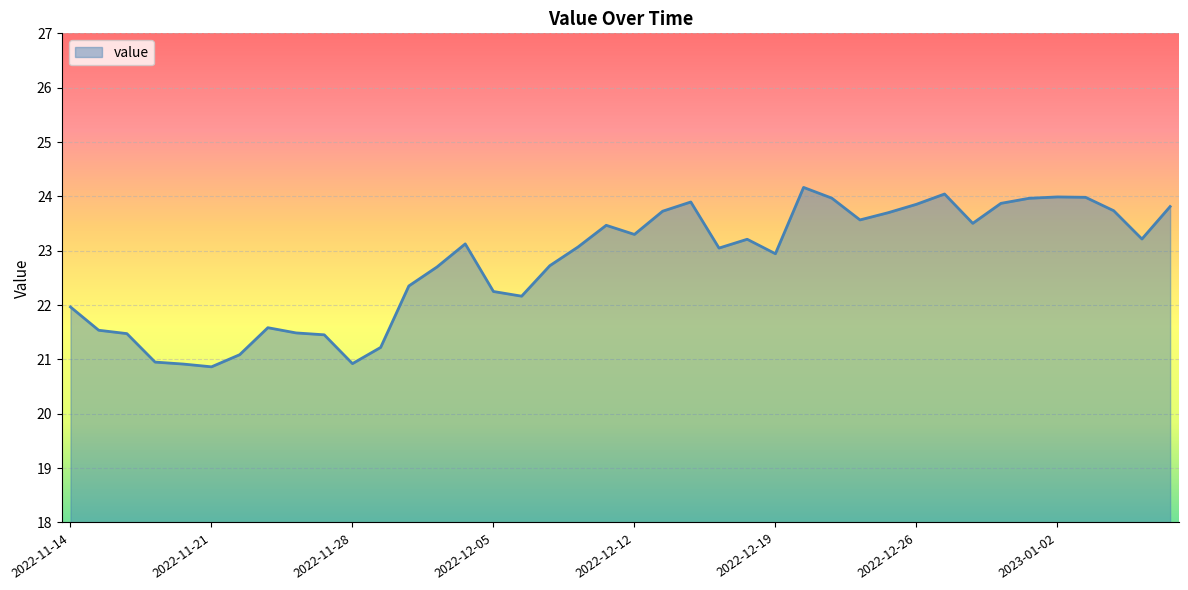

What is the greatest value displayed?

24.2